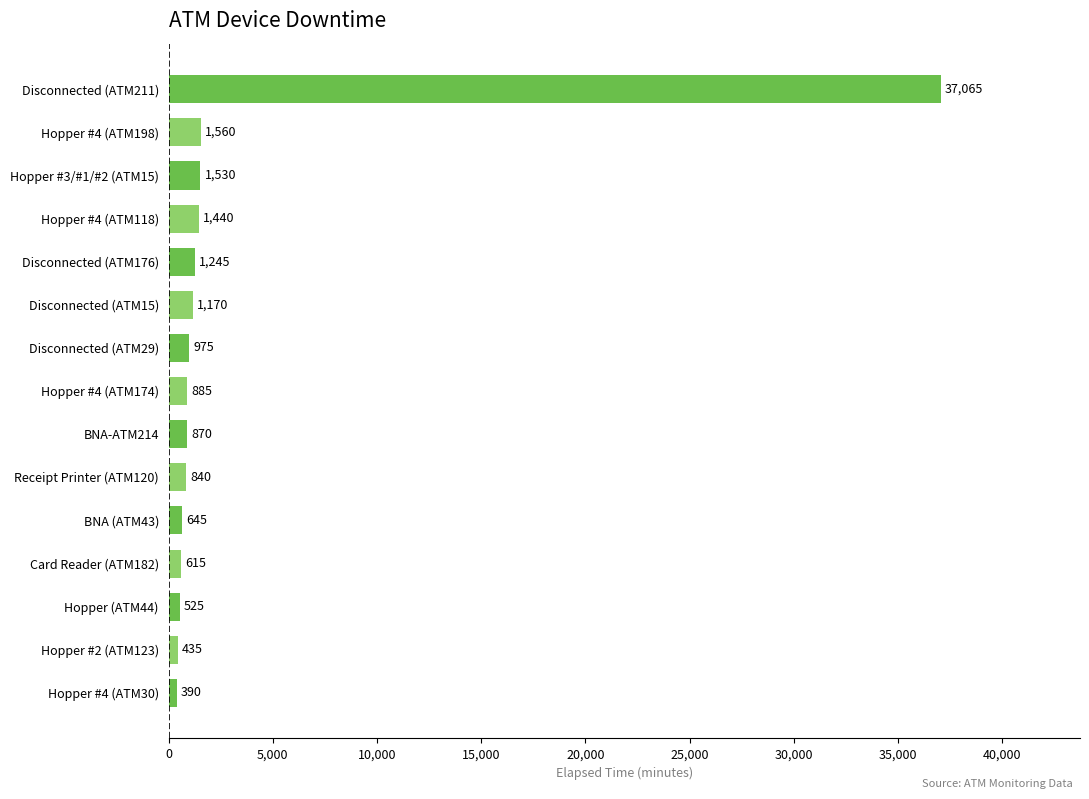

At which label is the value closest to 18727?

Hopper #4 (ATM198)